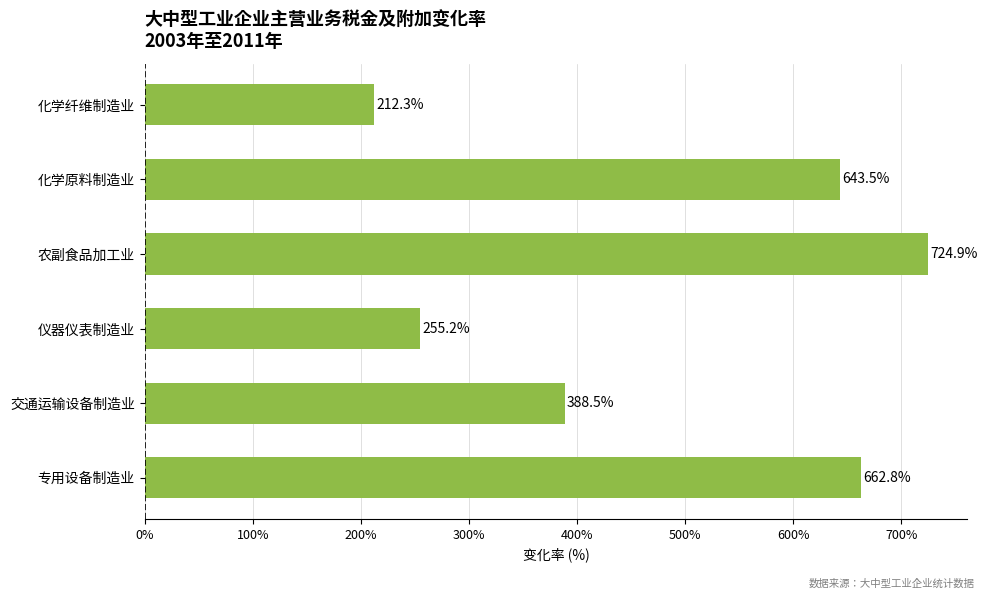

Reading top to bottom, list all the values displayed in this chart.

212.3	643.5	724.9	255.2	388.5	662.8